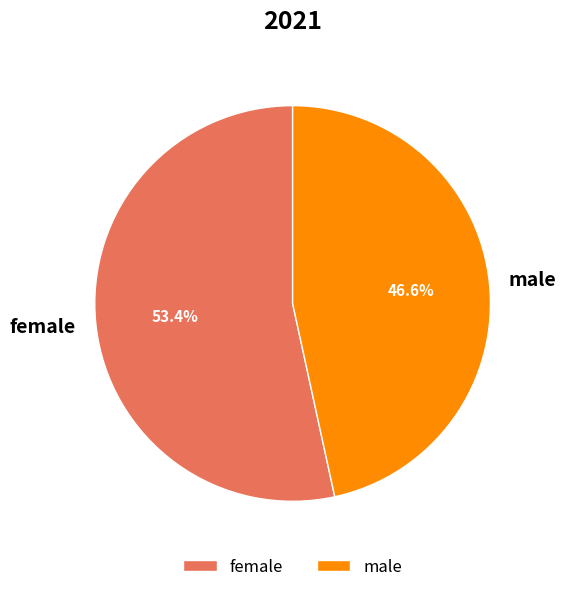

How much of the chart is everything except female?

46.6%